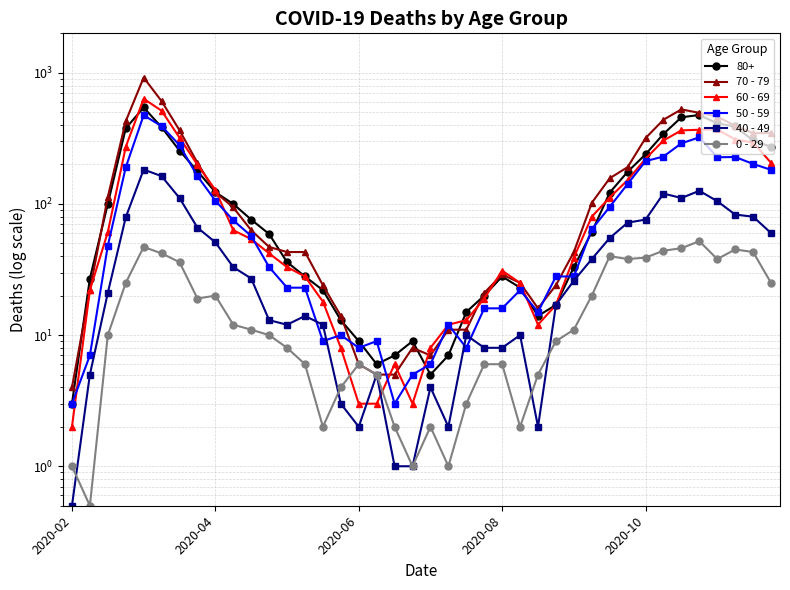

How many data points does each series have?

40